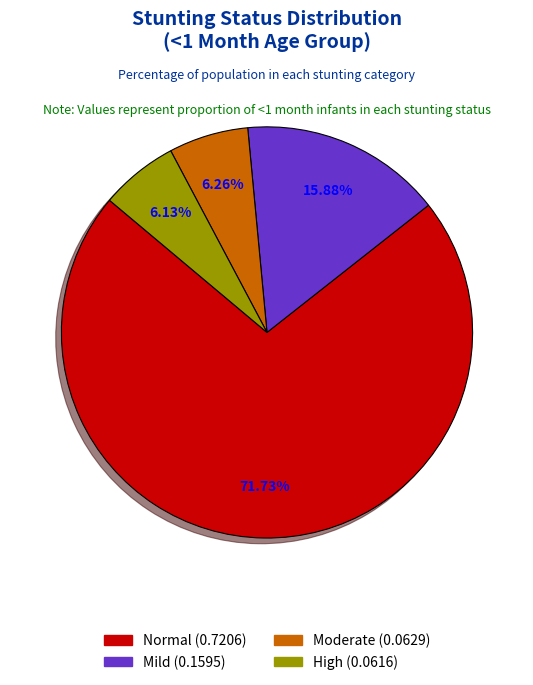

Is there a majority slice in this chart?

Yes